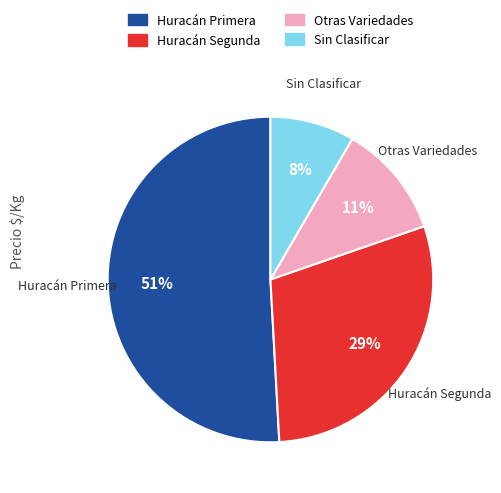

Rank the categories by value from highest to lowest.

Huracán Primera, Huracán Segunda, Otras Variedades, Sin Clasificar